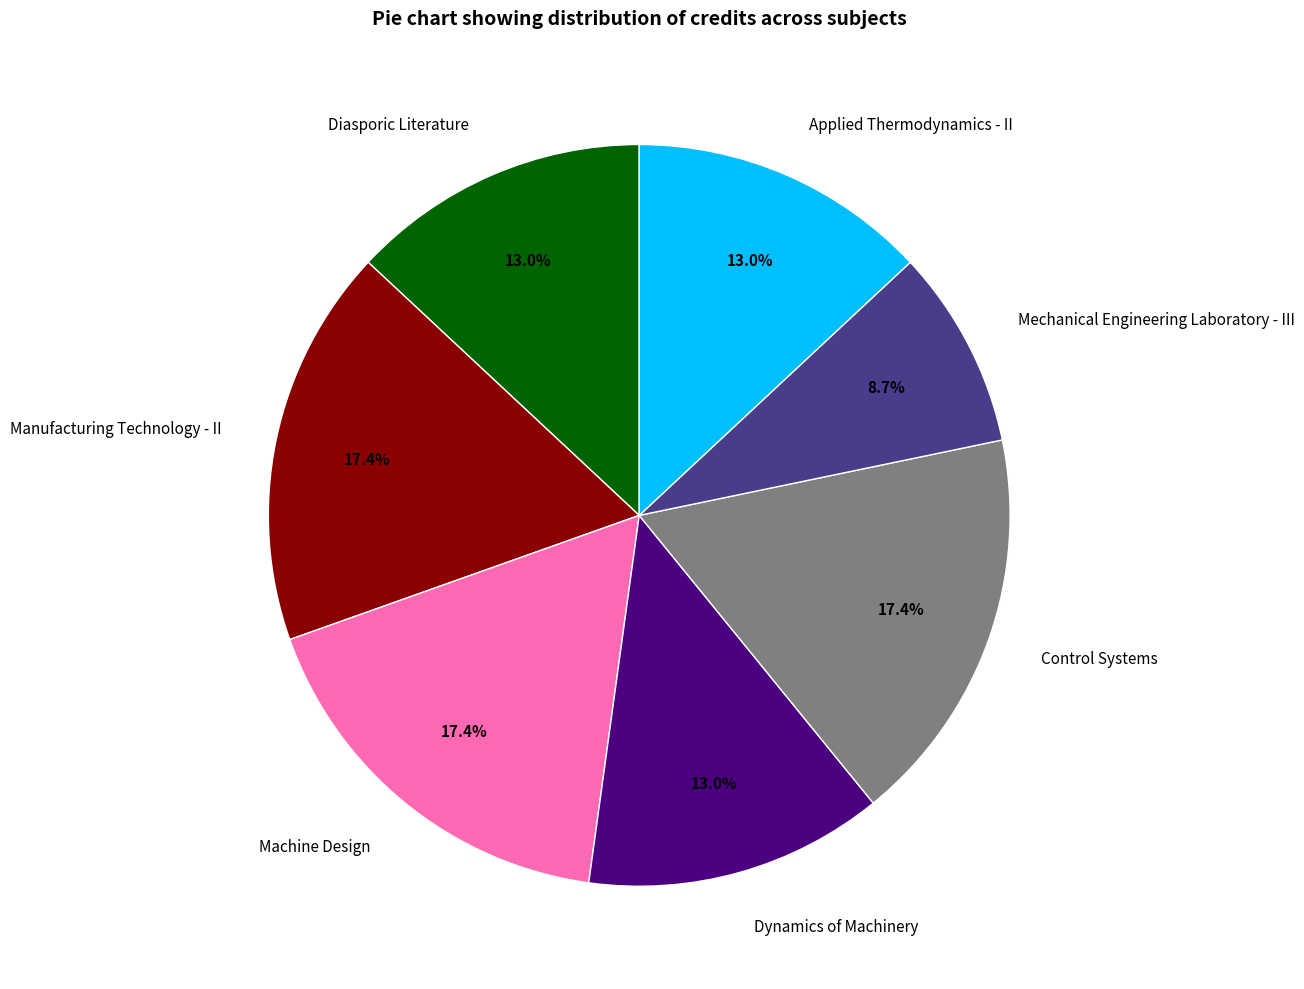

To the nearest percent, what is the difference between the Diasporic Literature and Manufacturing Technology - II slice percentages?

4%